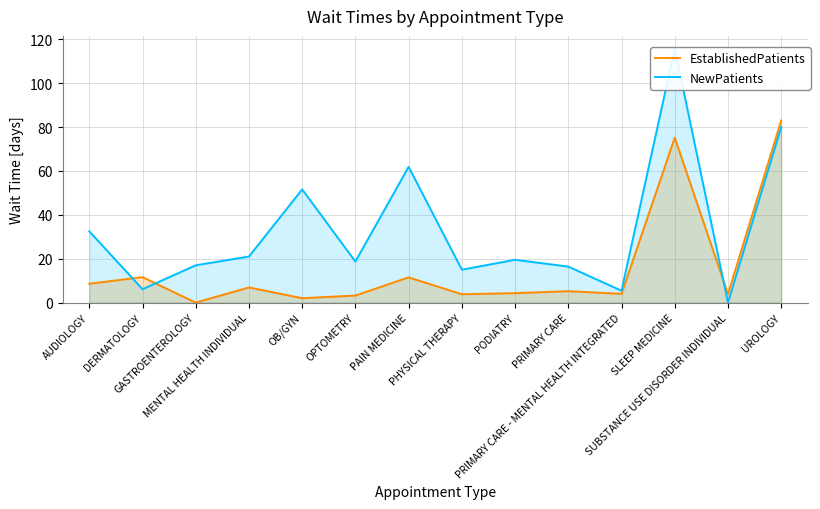

How many interior local valleys does the EstablishedPatients series have?

5